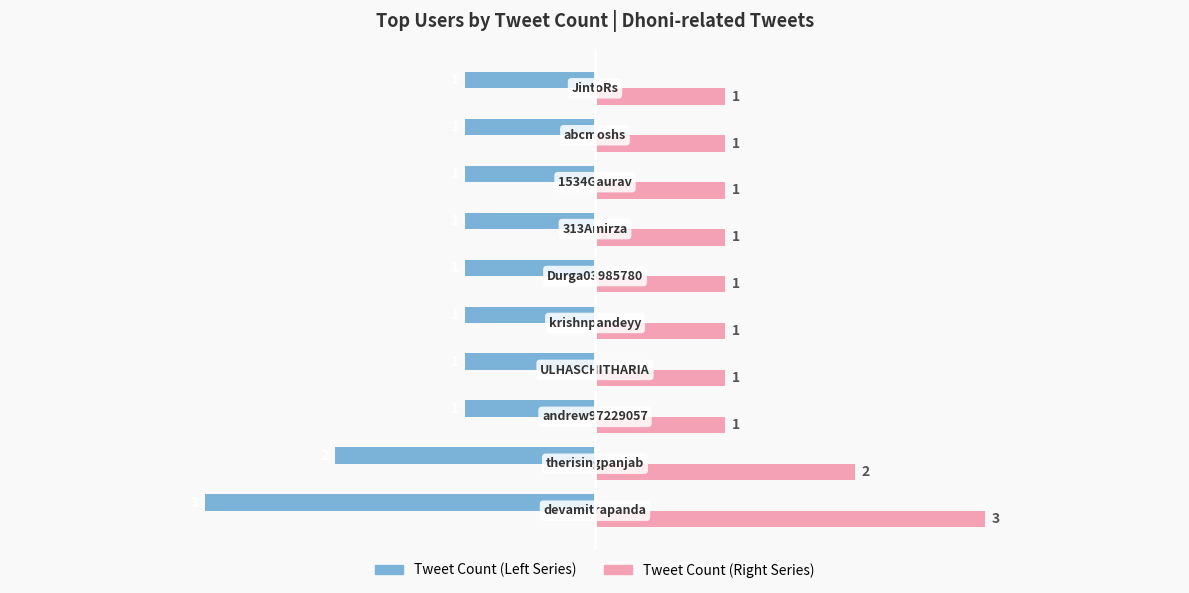

What is the smallest value displayed?

-3